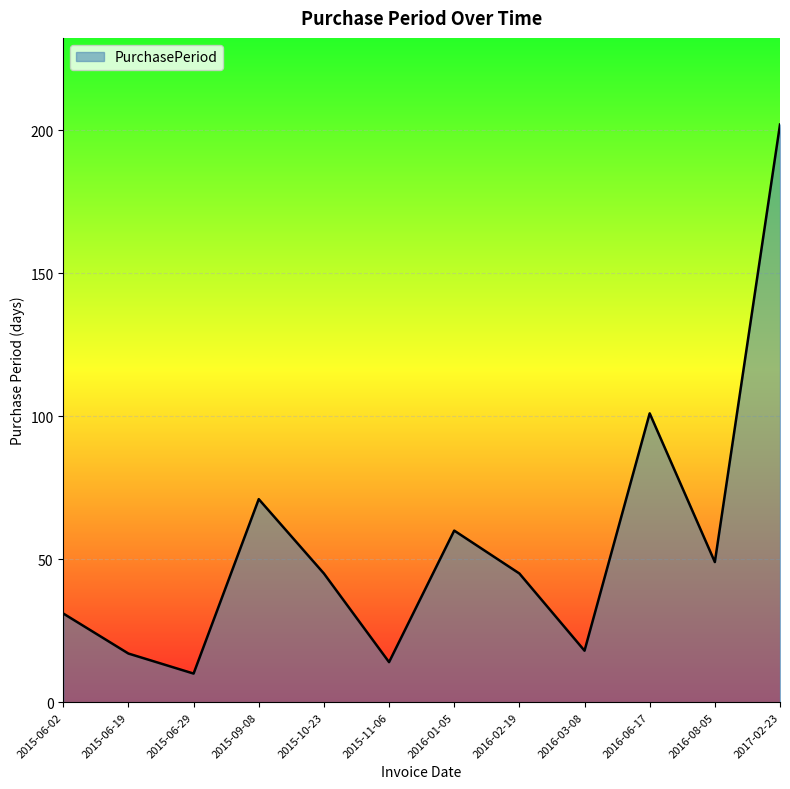

What is the change in value from 2015-10-23 to 2016-03-08?

-27